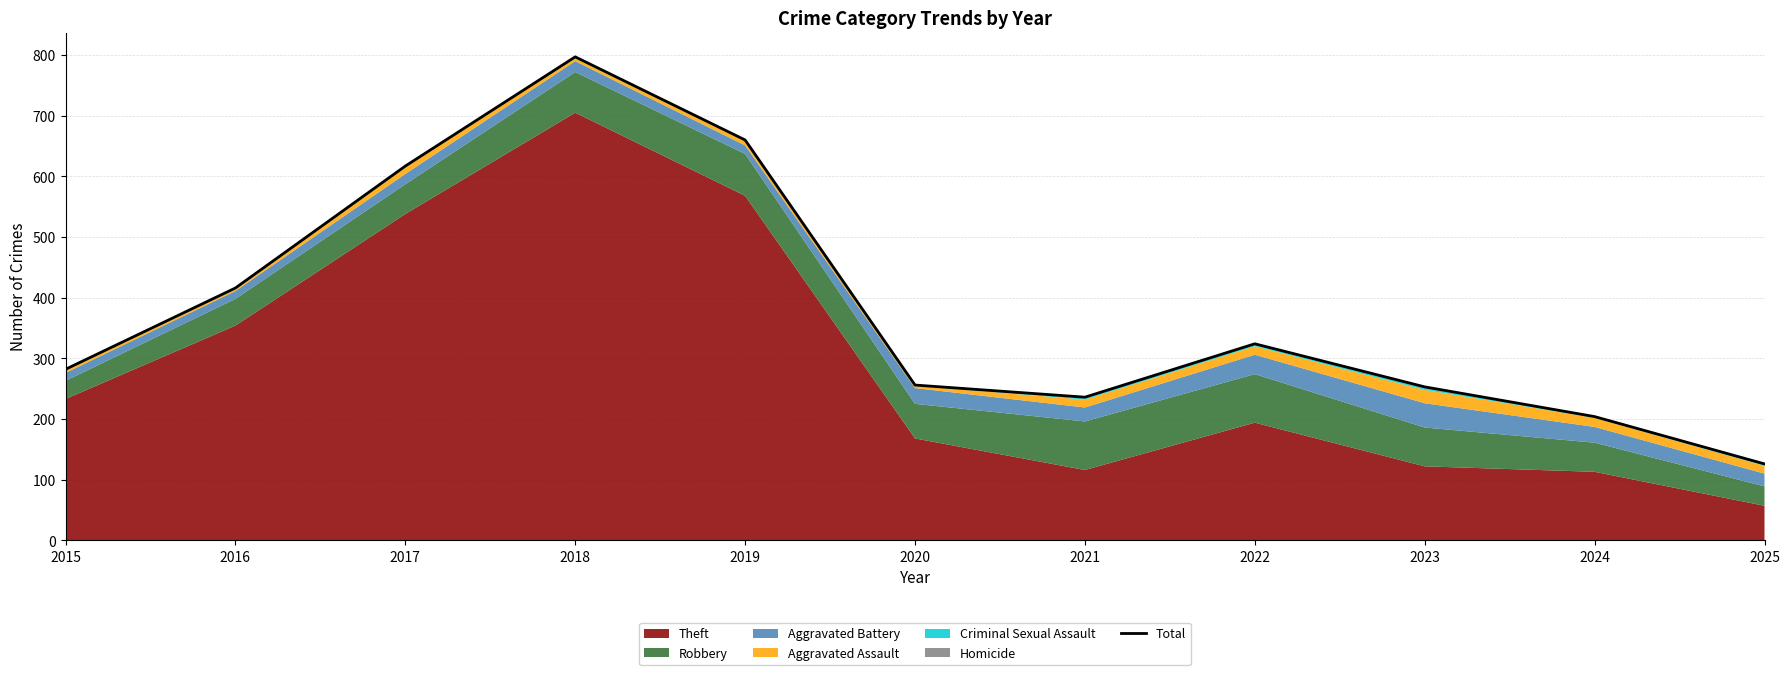

At which category does the chart reach its peak across all series?

2018